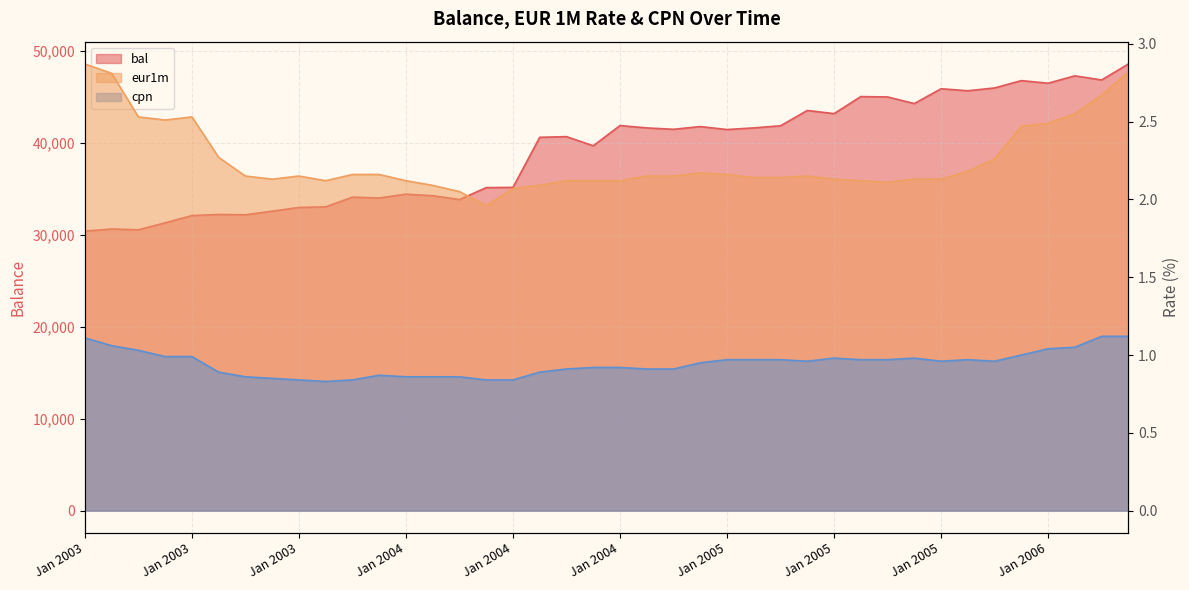

What is the difference between the second highest and second lowest values in the bal series?

16735.0